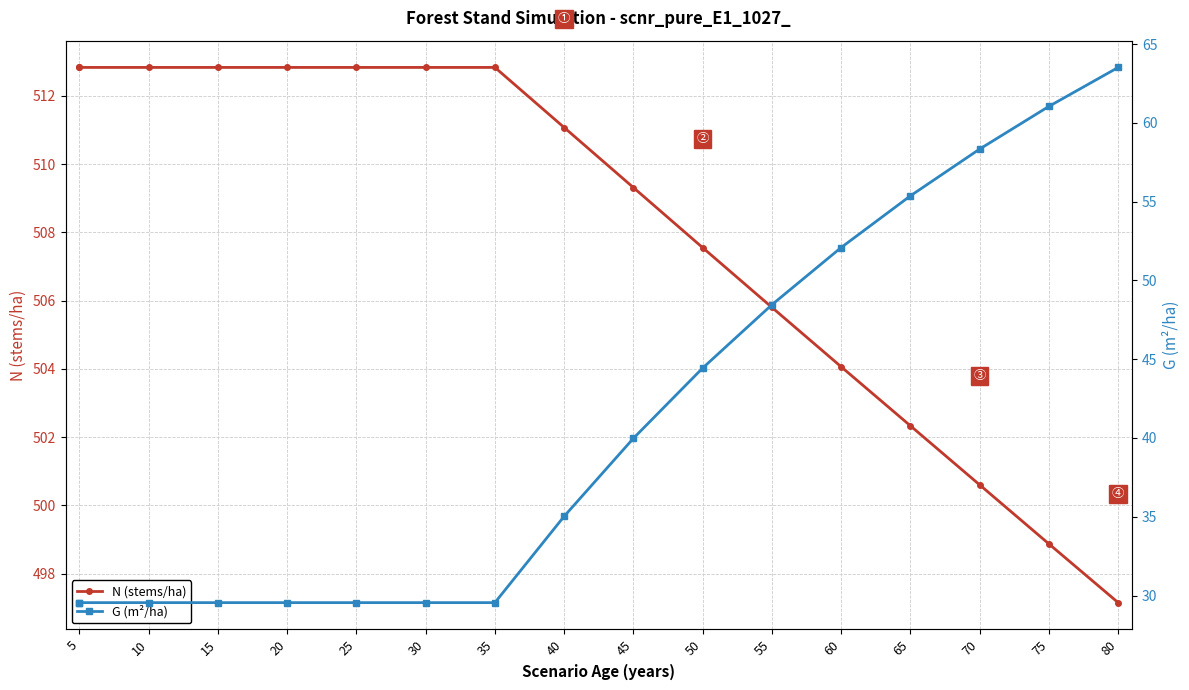

What is the difference between the maximum and minimum values in the N (stems/ha) series?

15.7